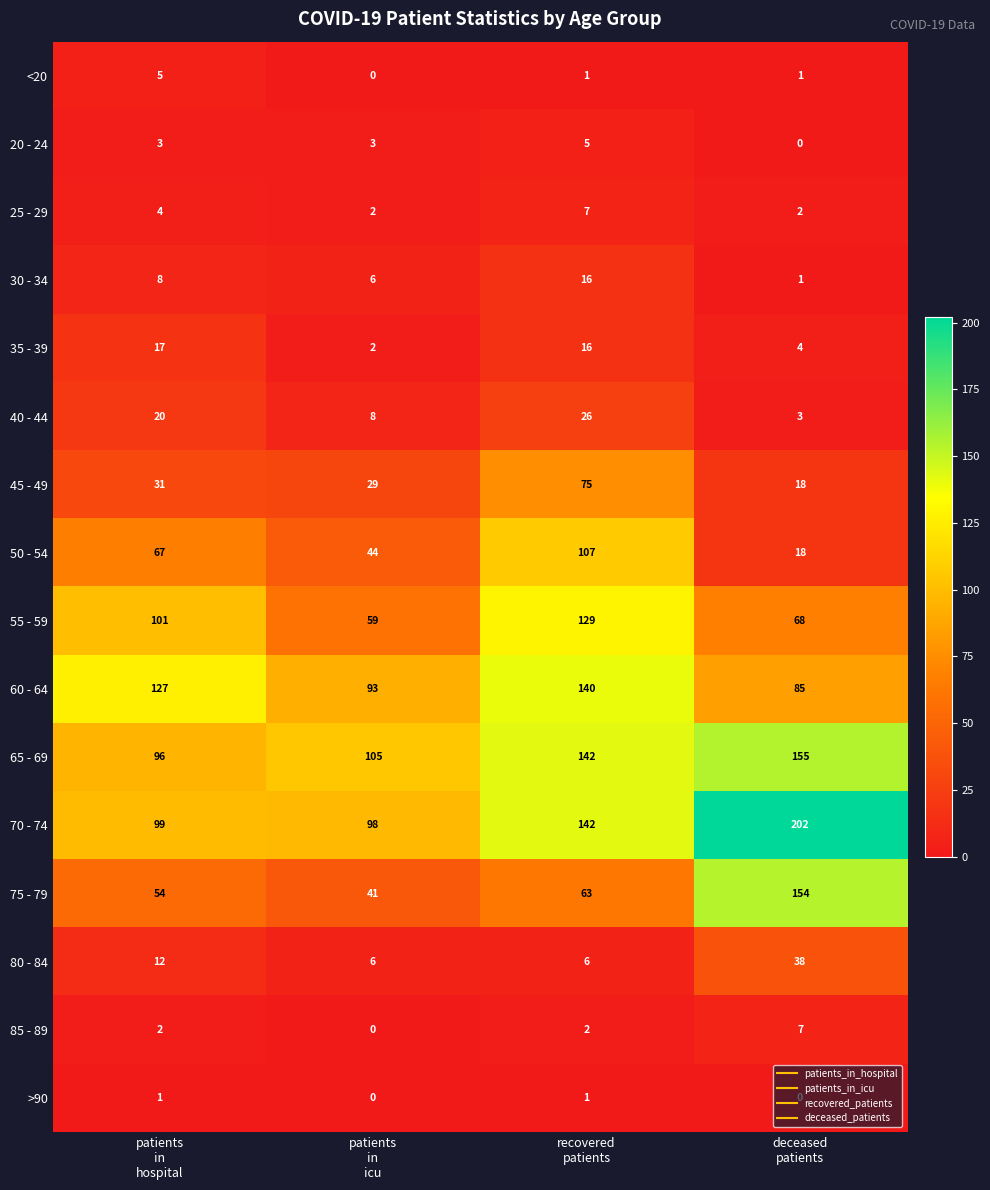

What is the difference between the maximum and minimum values in the 55 - 59 series?

70